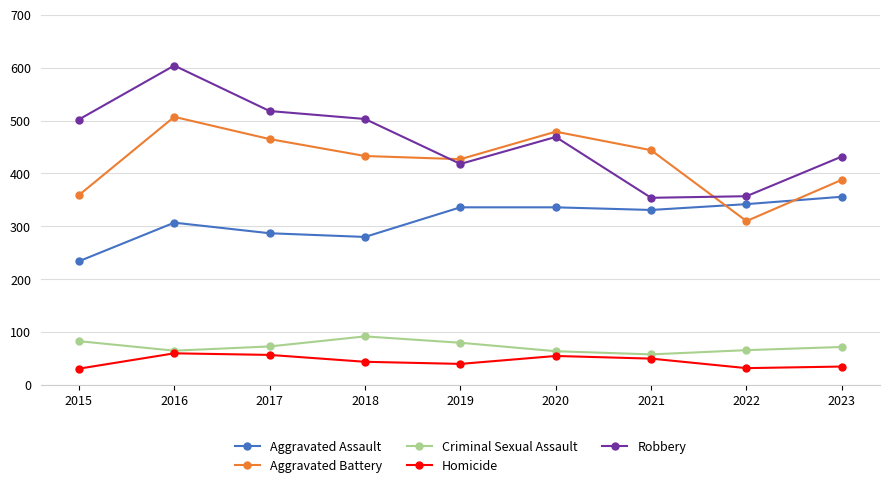

Rank the series by their maximum value, from lowest to highest.

Homicide, Criminal Sexual Assault, Aggravated Assault, Aggravated Battery, Robbery